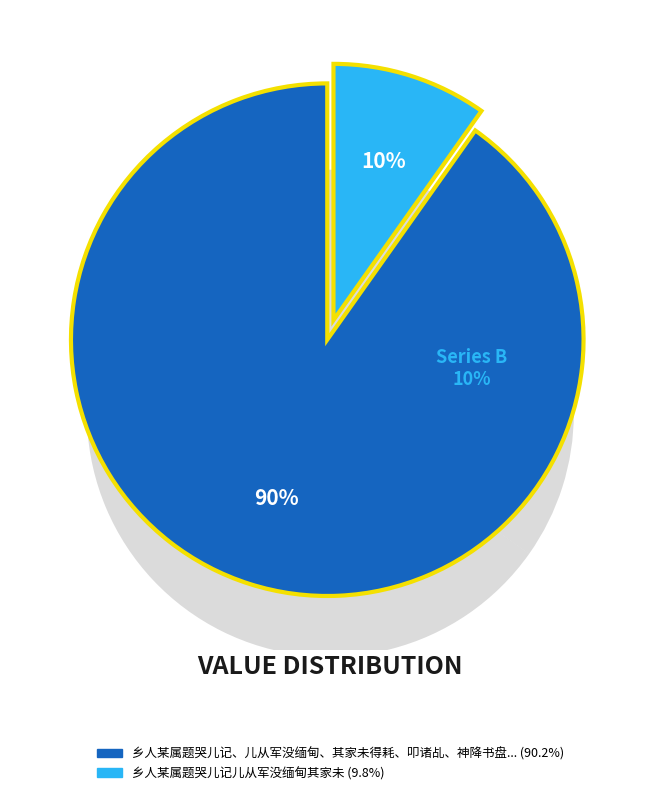

Count the number of slices in the pie.

2